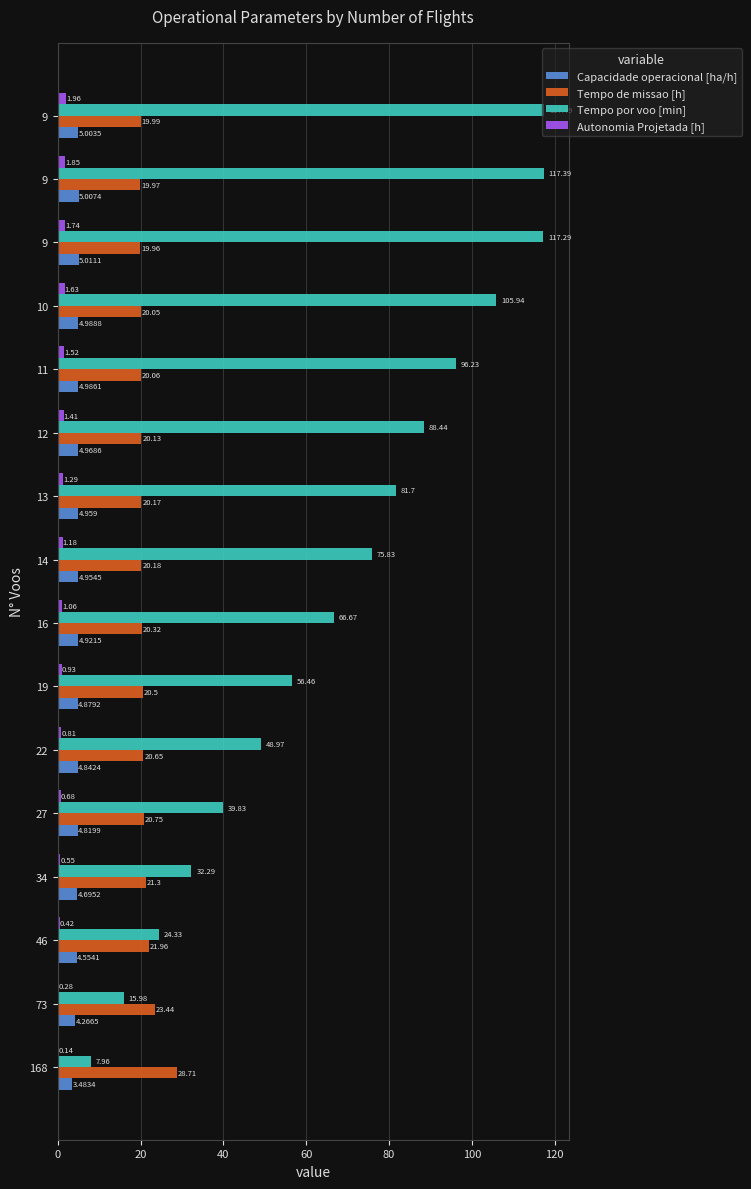

Rank the series at 14 from highest to lowest value.

Tempo por voo [min], Tempo de missao [h], Capacidade operacional [ha/h], Autonomia Projetada [h]